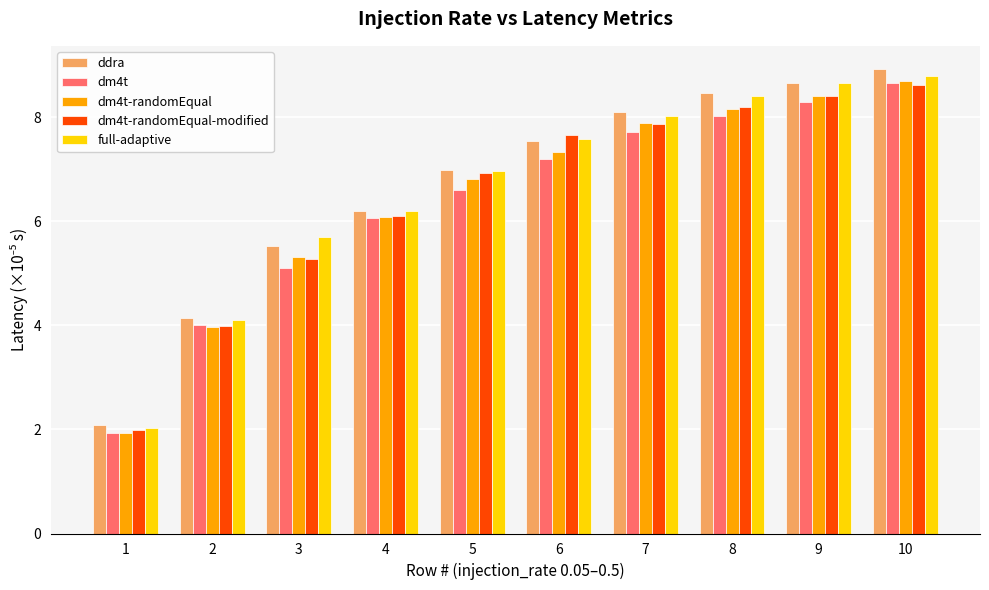

True or false: dm4t has a value of 6.1 at 4.

True